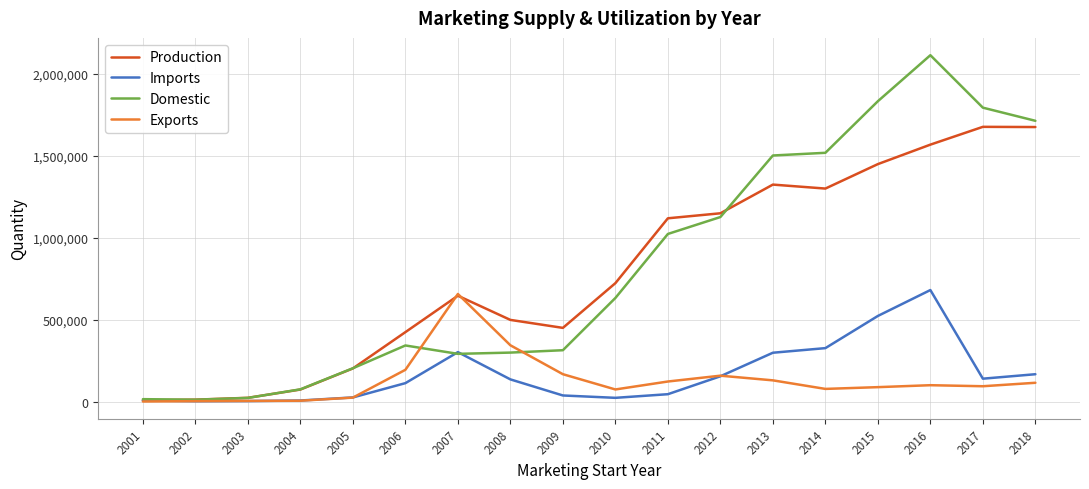

What are all the series names shown in the legend?

Production, Imports, Domestic, Exports